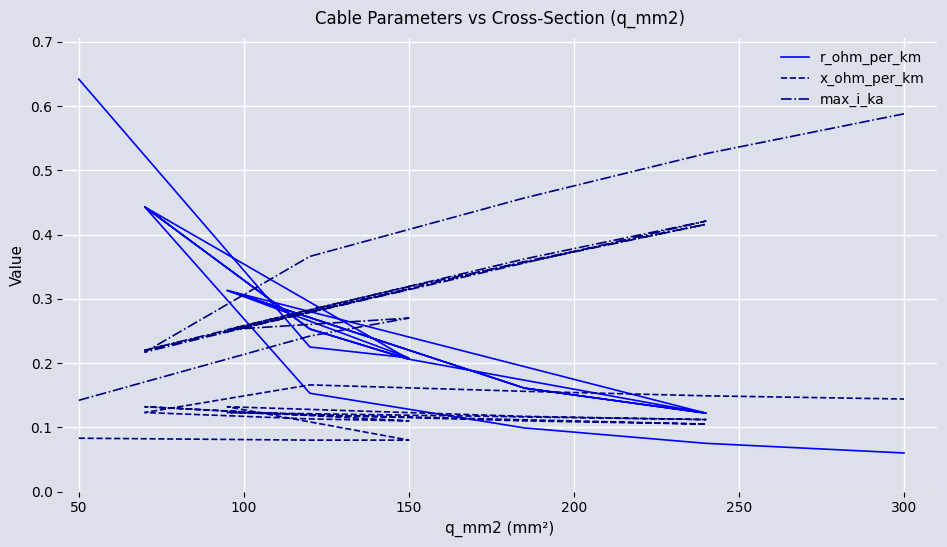

In max_i_ka, how many points are higher than both neighbors (excluding endpoints)?

4